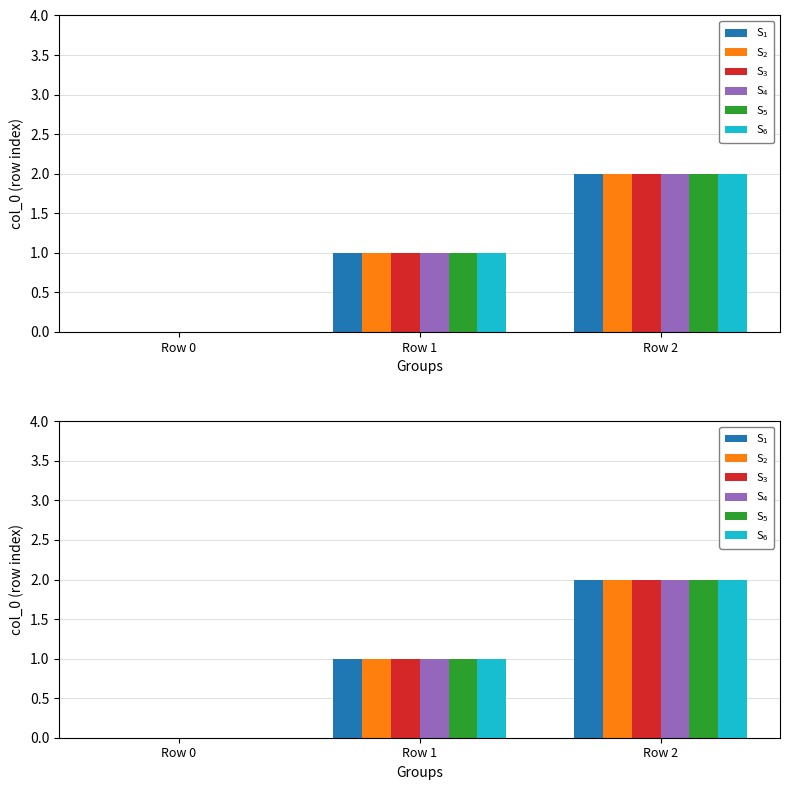

Which category has the highest value across all series?

Row 2